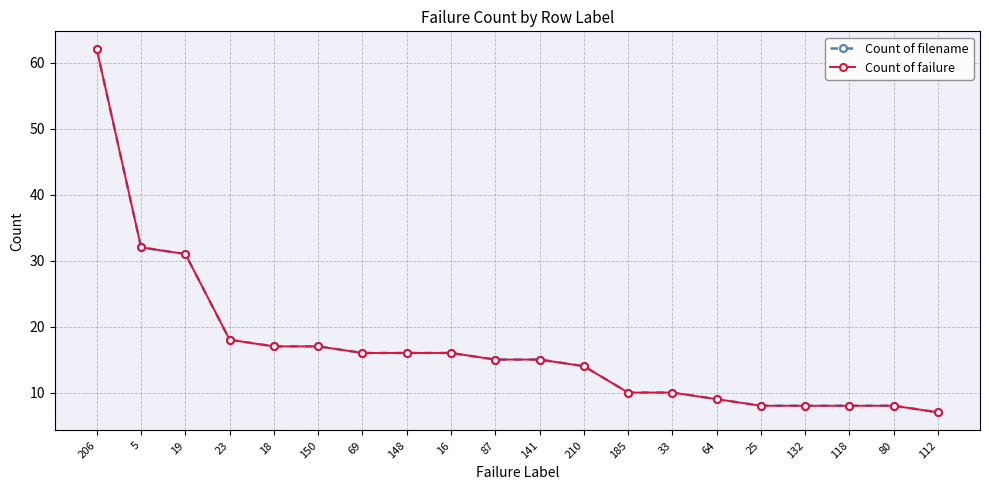

At which category does the chart reach its minimum across all series?

112